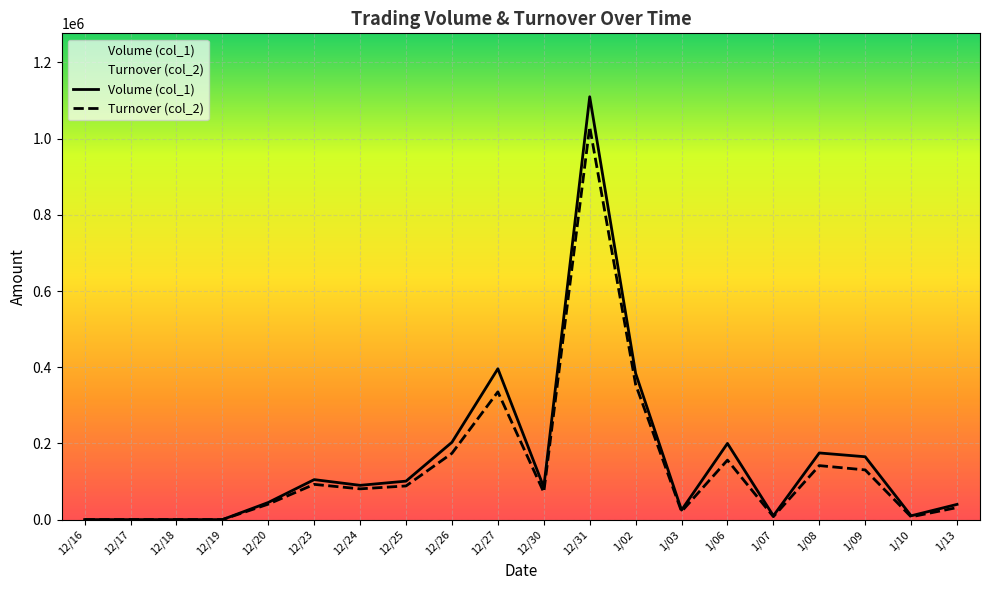

At which label does Volume (col_1) first exceed 90000?

12/23